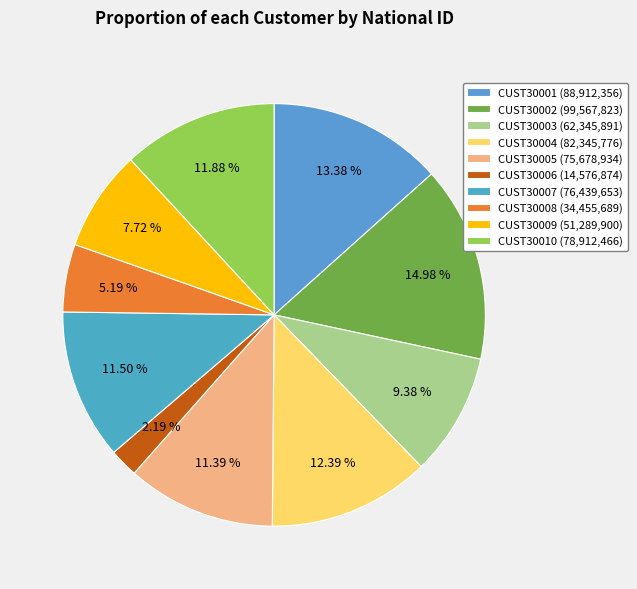

Does any single category account for the majority?

No